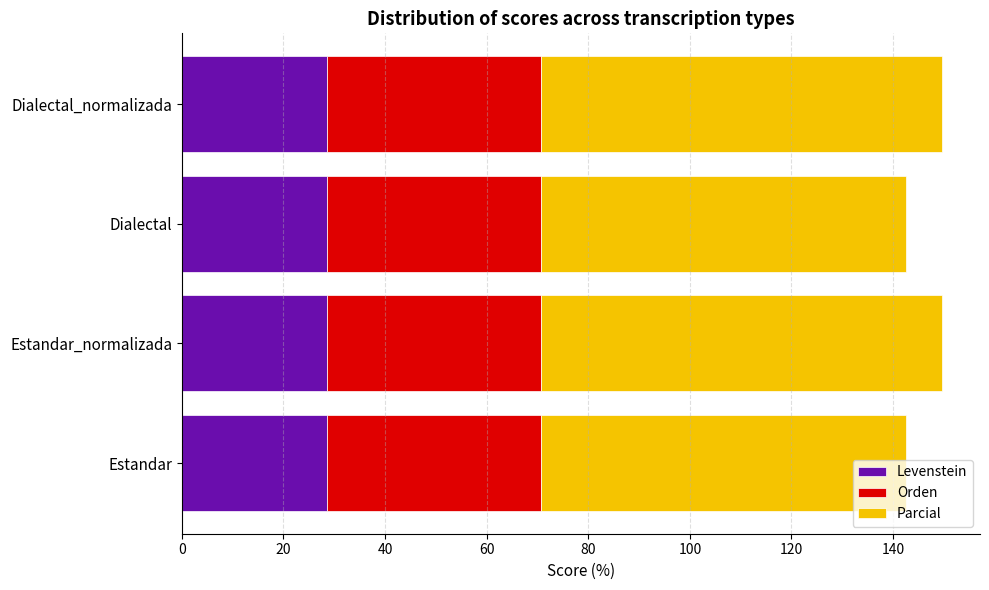

Count the number of data series in this chart.

3